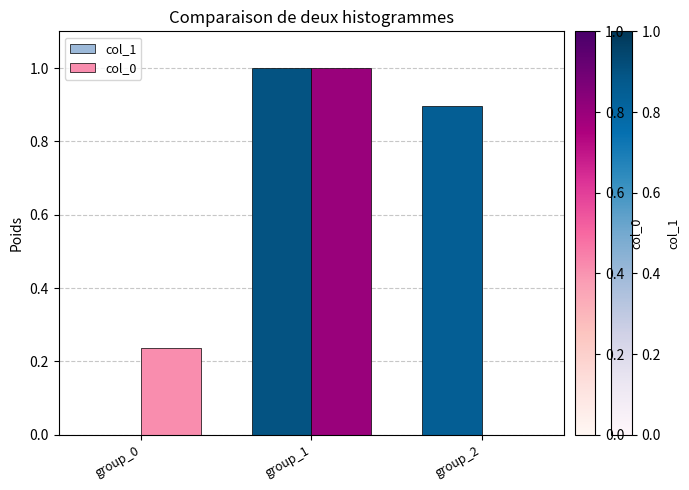

What is the sum of all col_0 values?

1.2